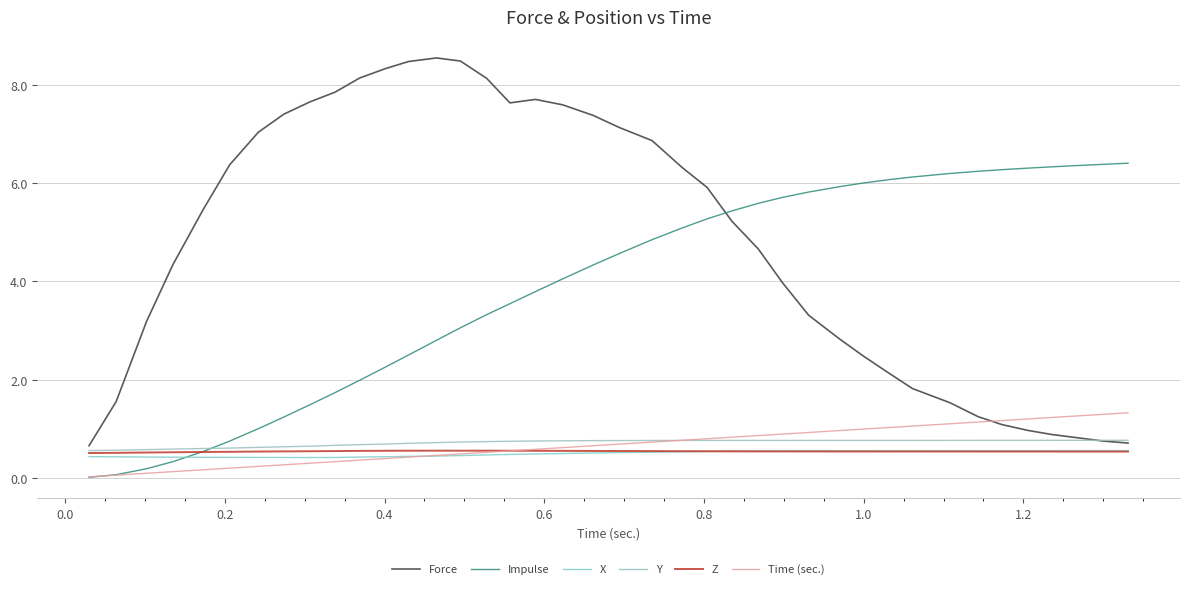

At how many categories does at least one series exceed 3?

38